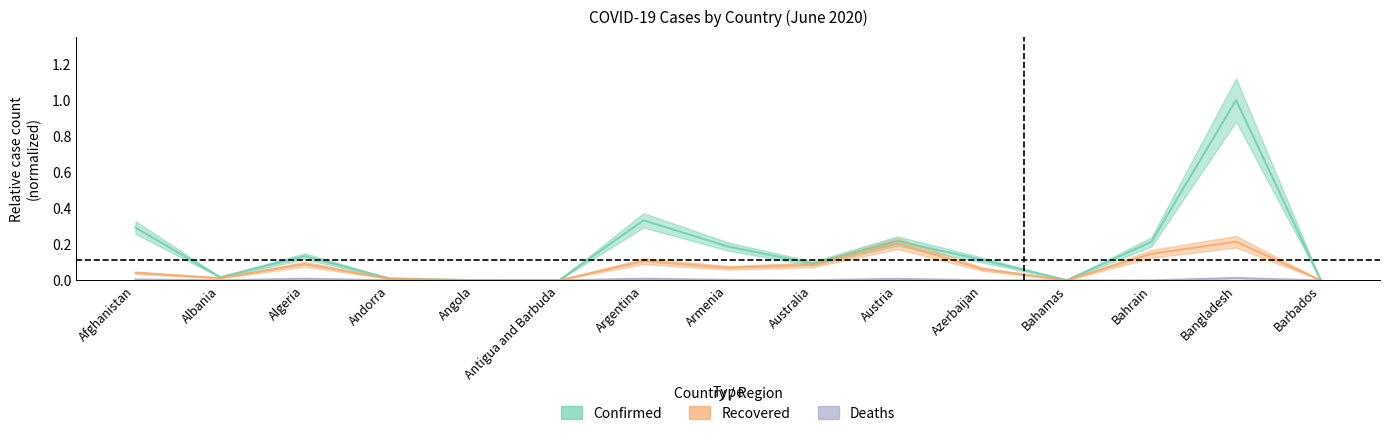

True or false: Confirmed has a value of 0.1 at Algeria.

True